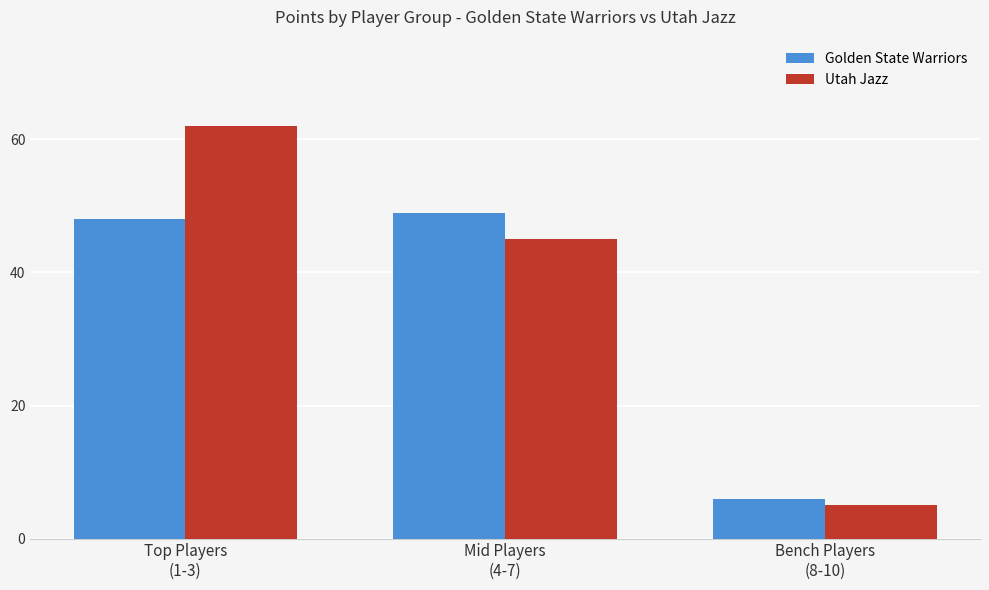

At Bench Players
(8-10), list the series in order from largest to smallest.

Golden State Warriors, Utah Jazz